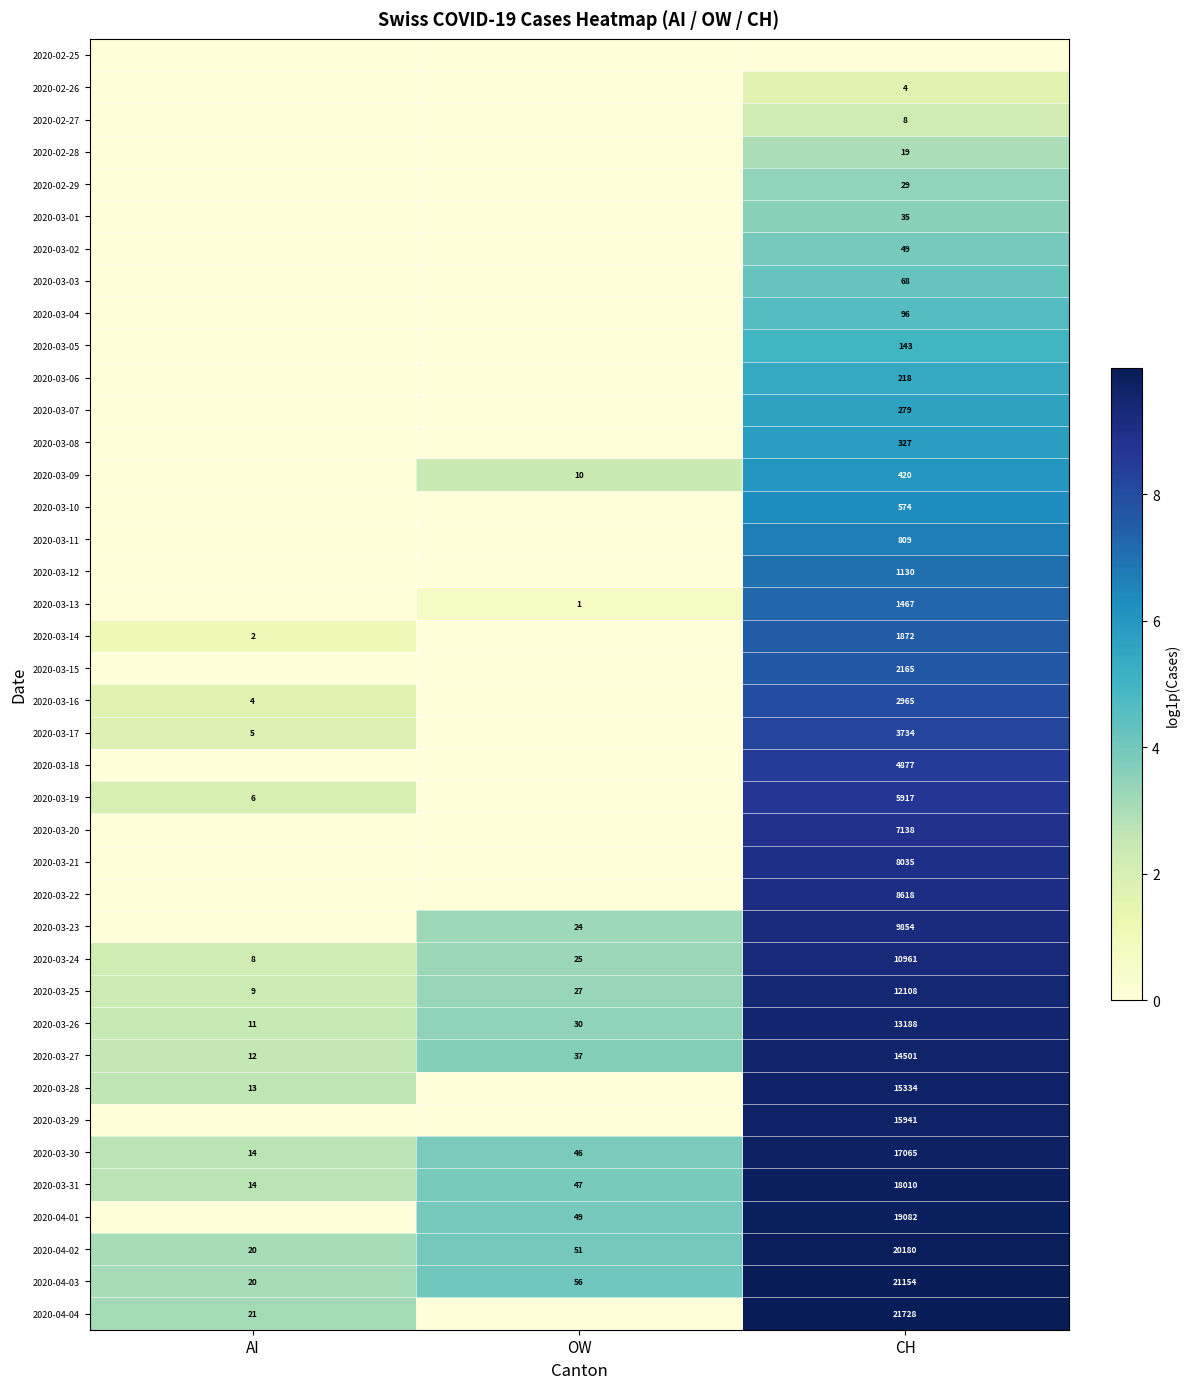

What is the sum of the 2020-03-26 values at AI and OW?

41